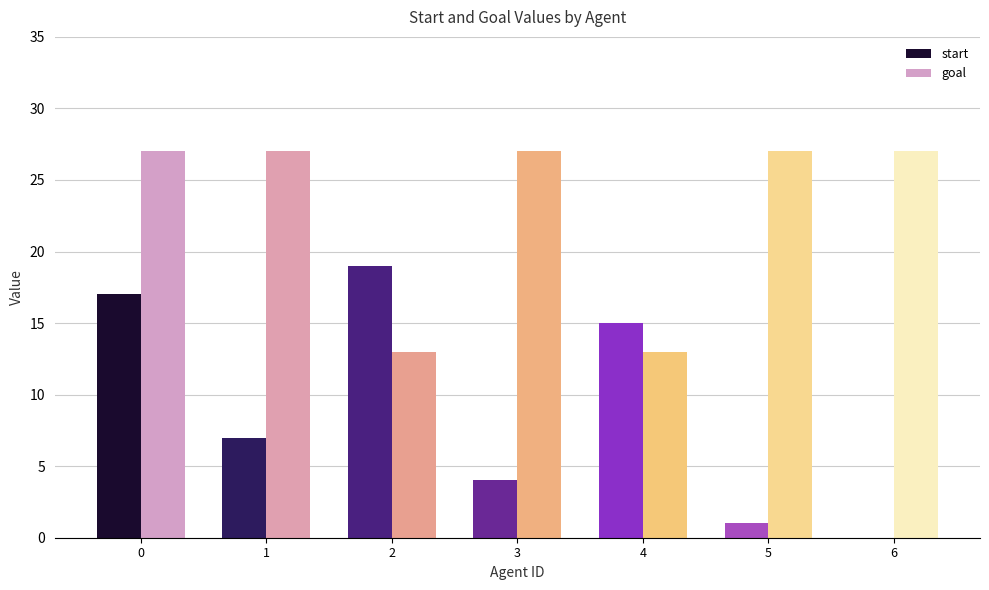

What is the greatest value displayed?

27